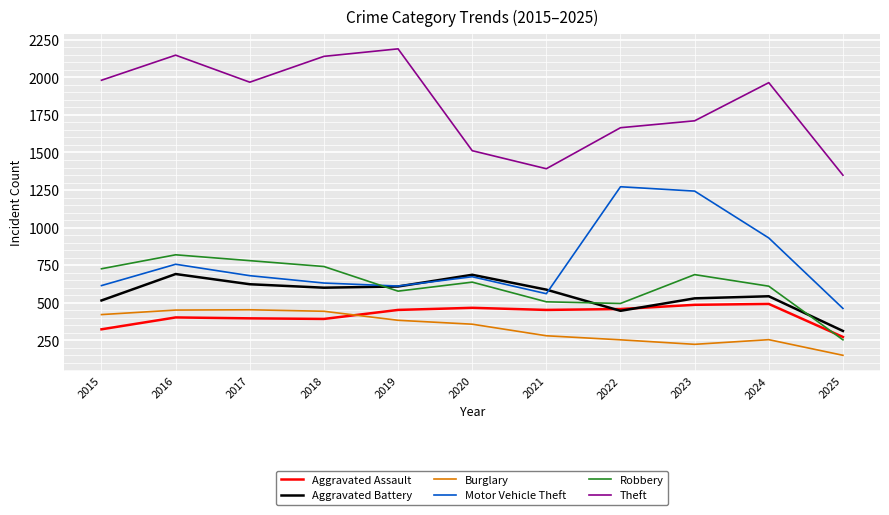

What is the sum of the Burglary values at 2020 and 2018?

800